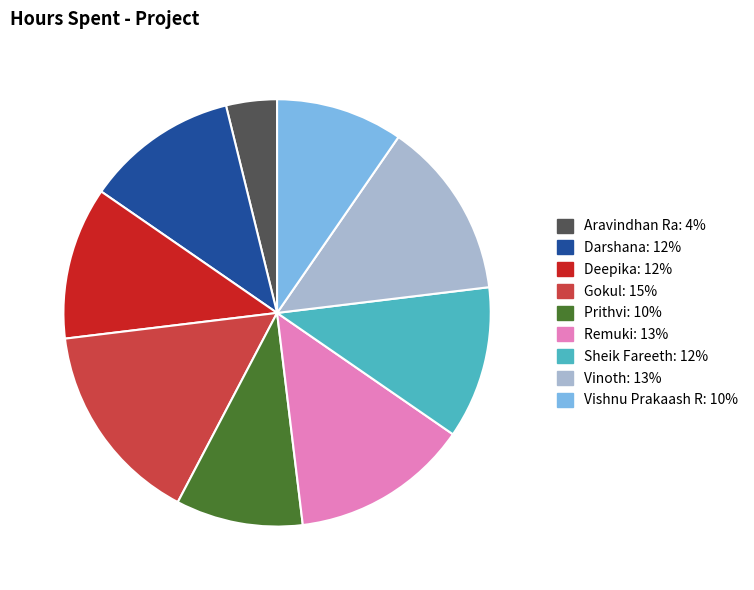

Between Prithvi and Remuki, which is larger?

Remuki